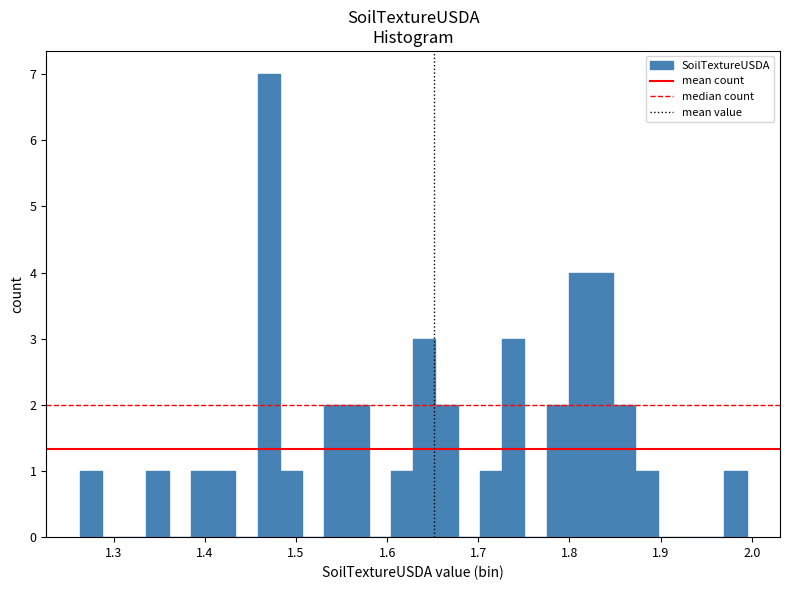

Read against the x-axis, roughly where is the centre of the tallest bar?

1.47